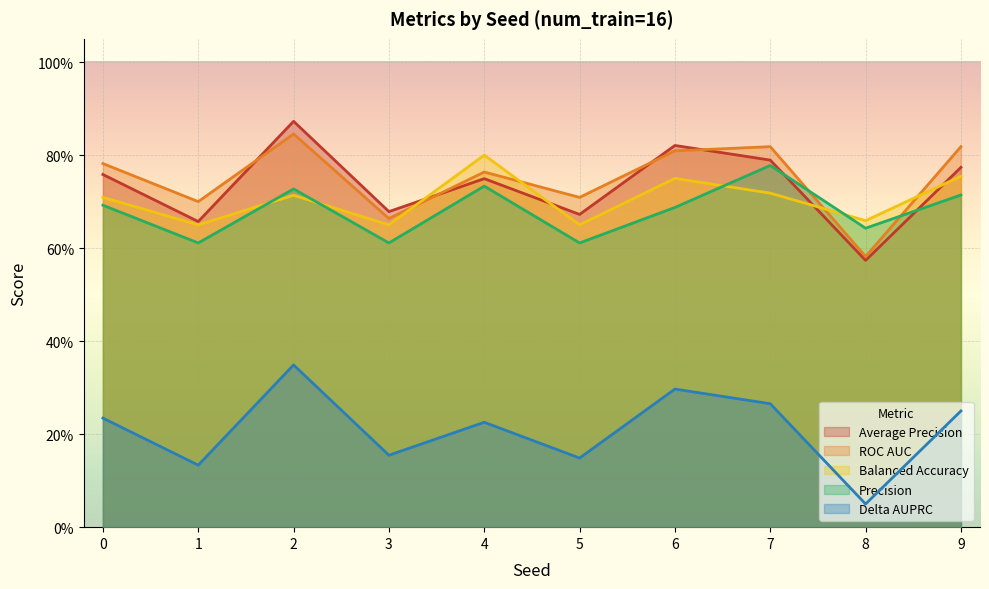

Rank the categories by average_precision_score value from lowest to highest.

8, 1, 5, 3, 4, 0, 9, 7, 6, 2